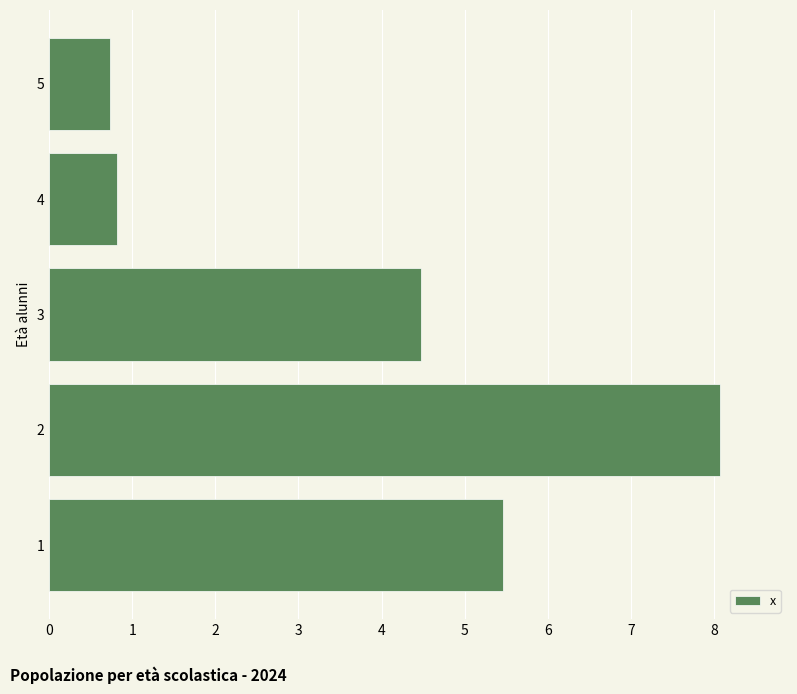

Reading bottom to top, extract all data points from this chart.

5.5	8.1	4.5	0.8	0.7